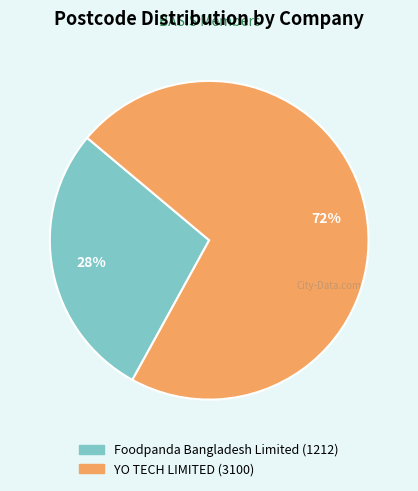

What is the largest slice in the pie chart?

YO TECH LIMITED